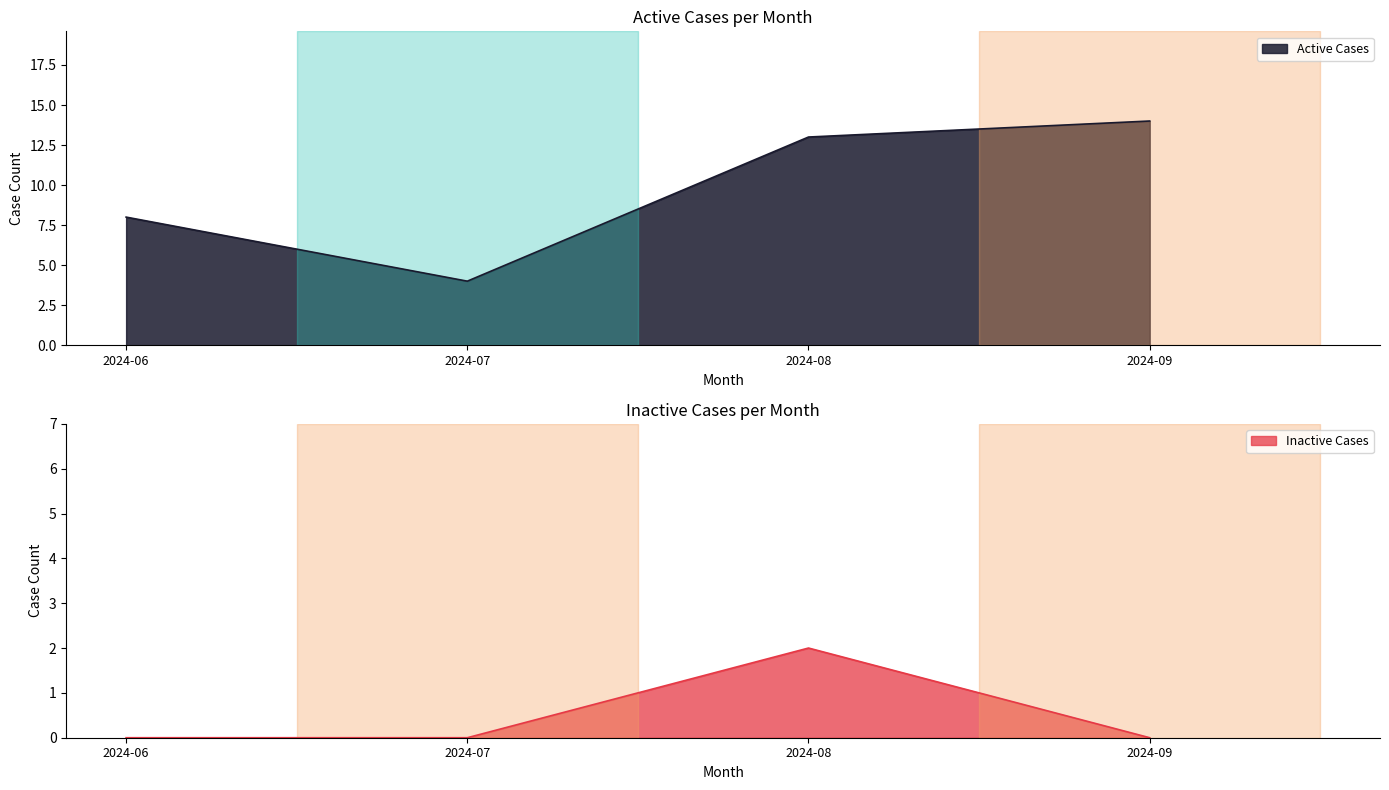

List the labels in order of Active Cases value, smallest first.

2024-07, 2024-06, 2024-08, 2024-09